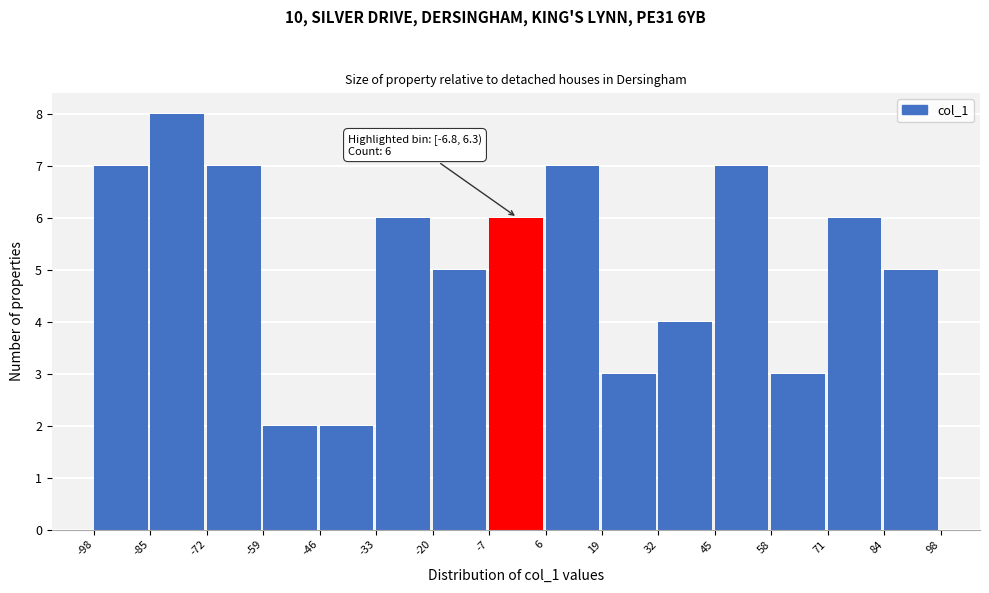

Which range on the x-axis has the tallest bar?

-85 to -72